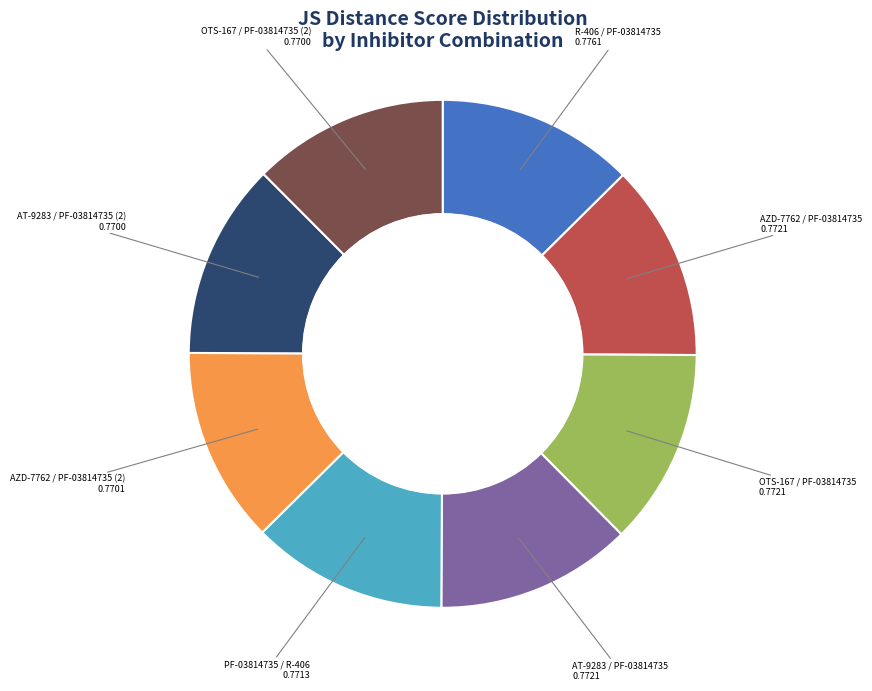

Is there a majority slice in this chart?

No